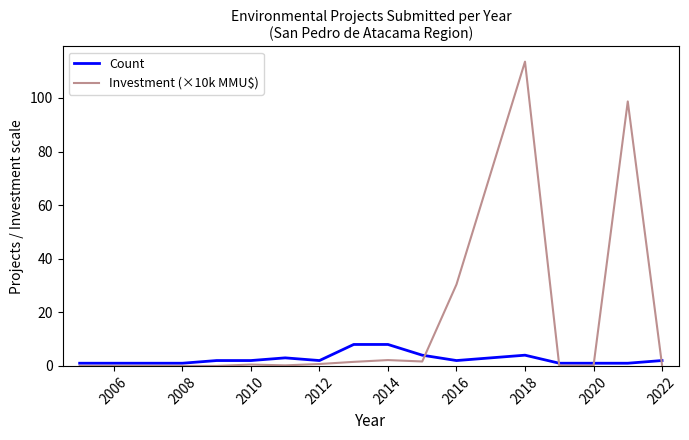

Which series has the widest spread of values?

Investment (×10k MMU$)